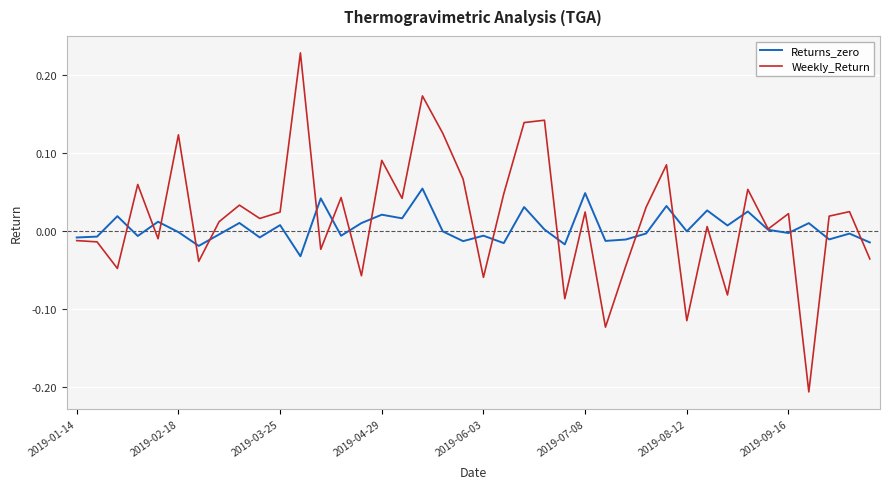

List the series in order of their peak value, highest first.

Weekly_Return, Returns_zero